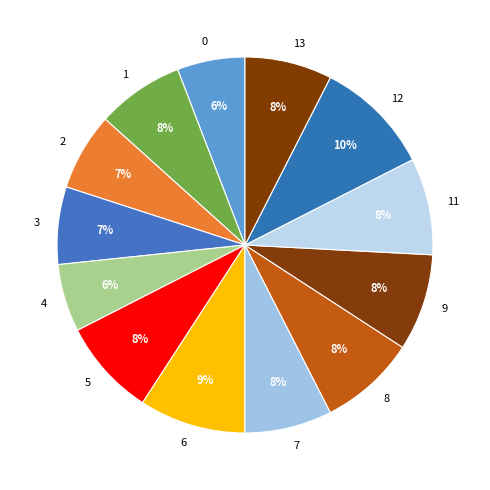

Do 0 and 3 together represent more than half of the pie?

No